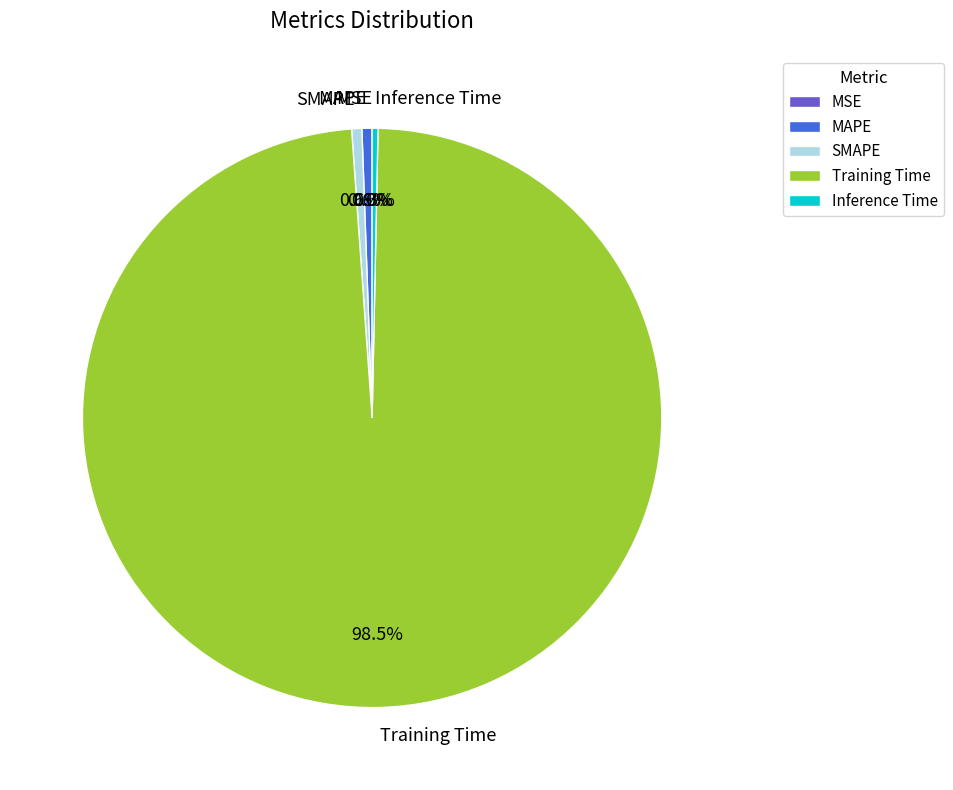

Is there a majority slice in this chart?

Yes